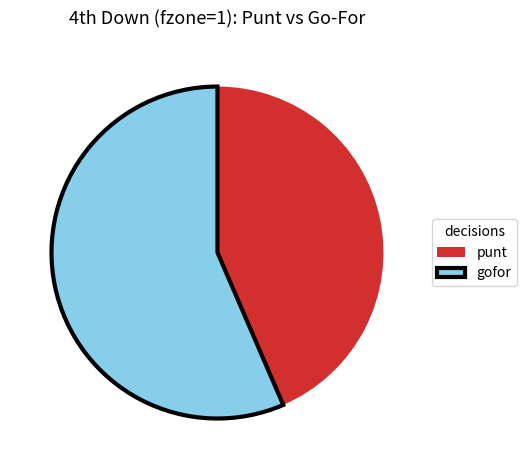

Rank the categories by value from highest to lowest.

gofor, punt